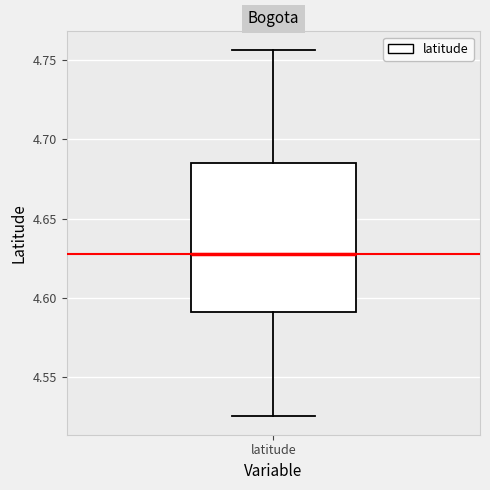

Transcribe this box plot: give where the median line is, the range the box spans, and where the two whiskers end, as read against the y-axis. The values are not printed on the chart, so give them approximately, as read against the axis.

median 4.630, box 4.590 to 4.685, whiskers 4.525 to 4.755